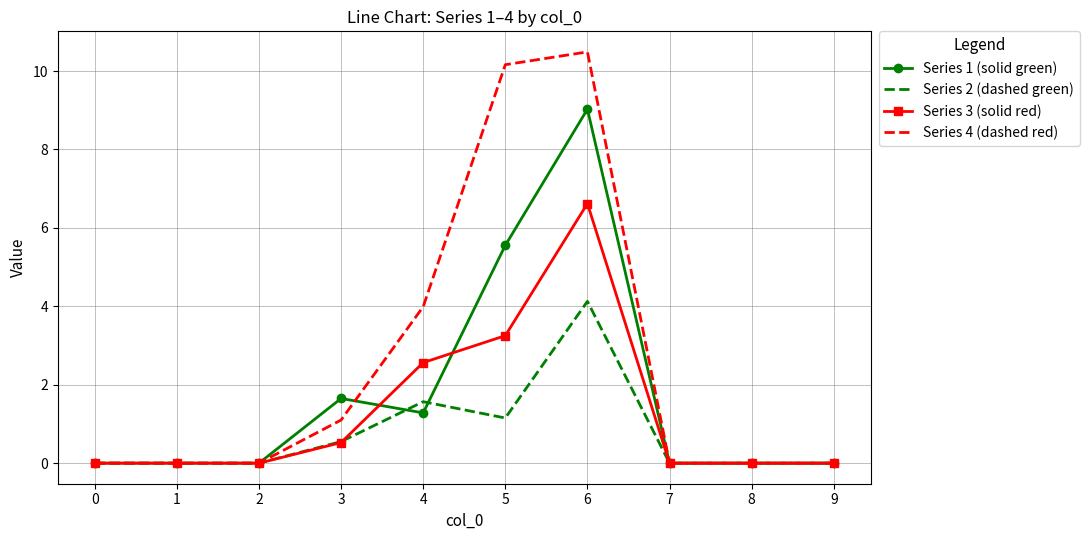

Which category has the highest value across all series?

6